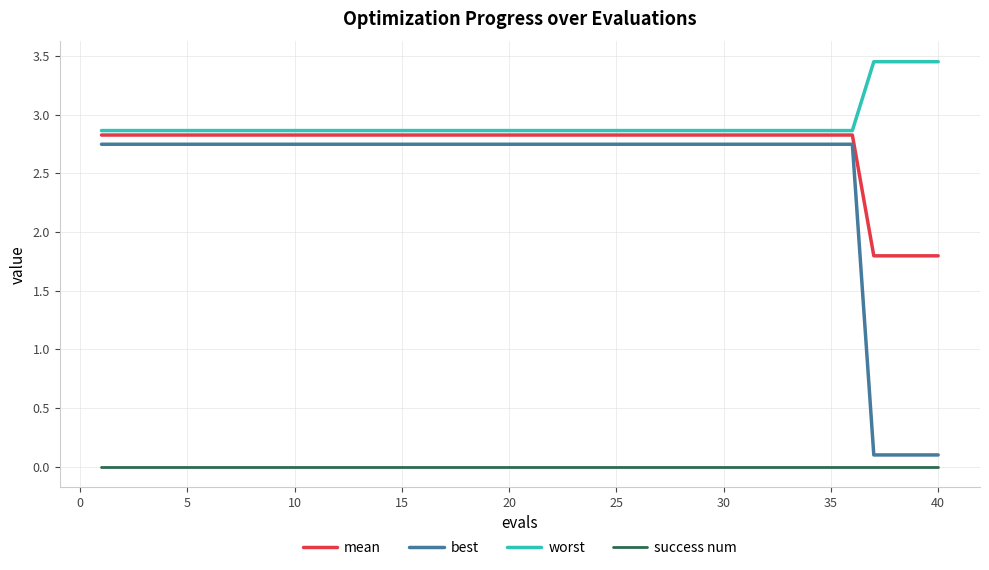

Which series has the largest range (max minus min)?

best